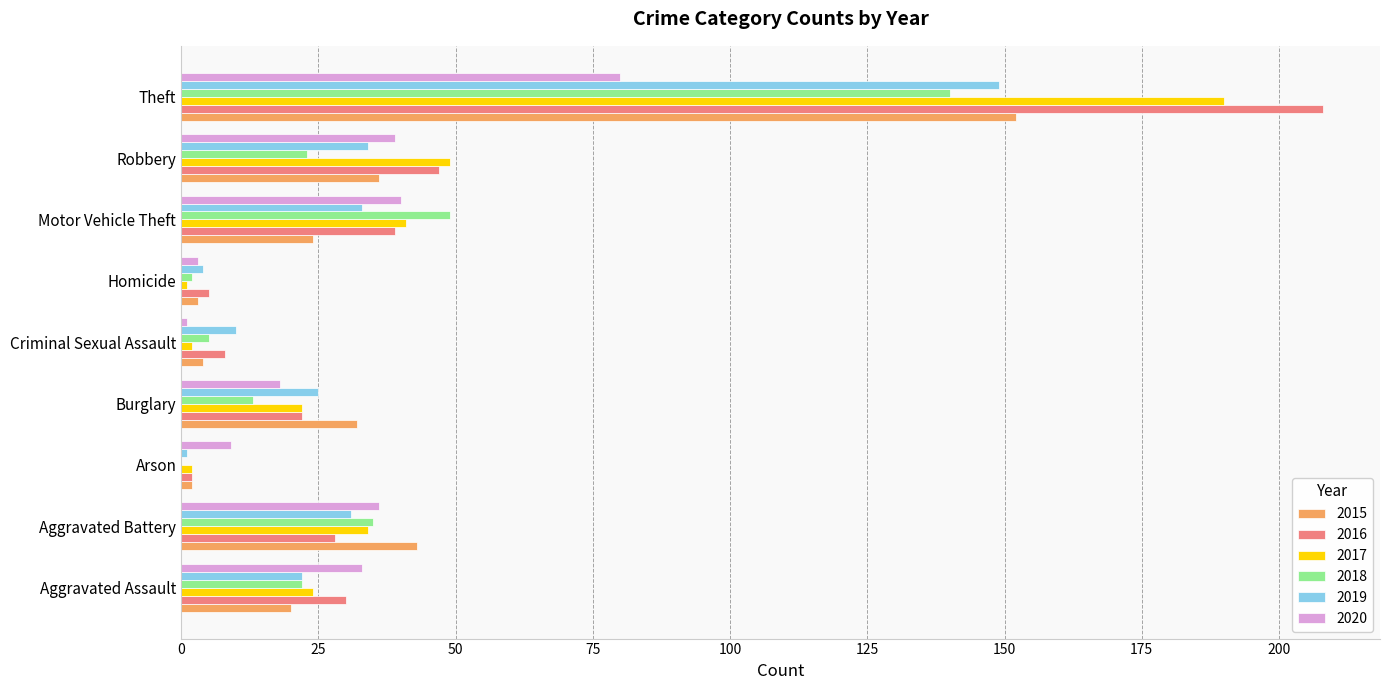

What is the total value across all series at Arson?

16